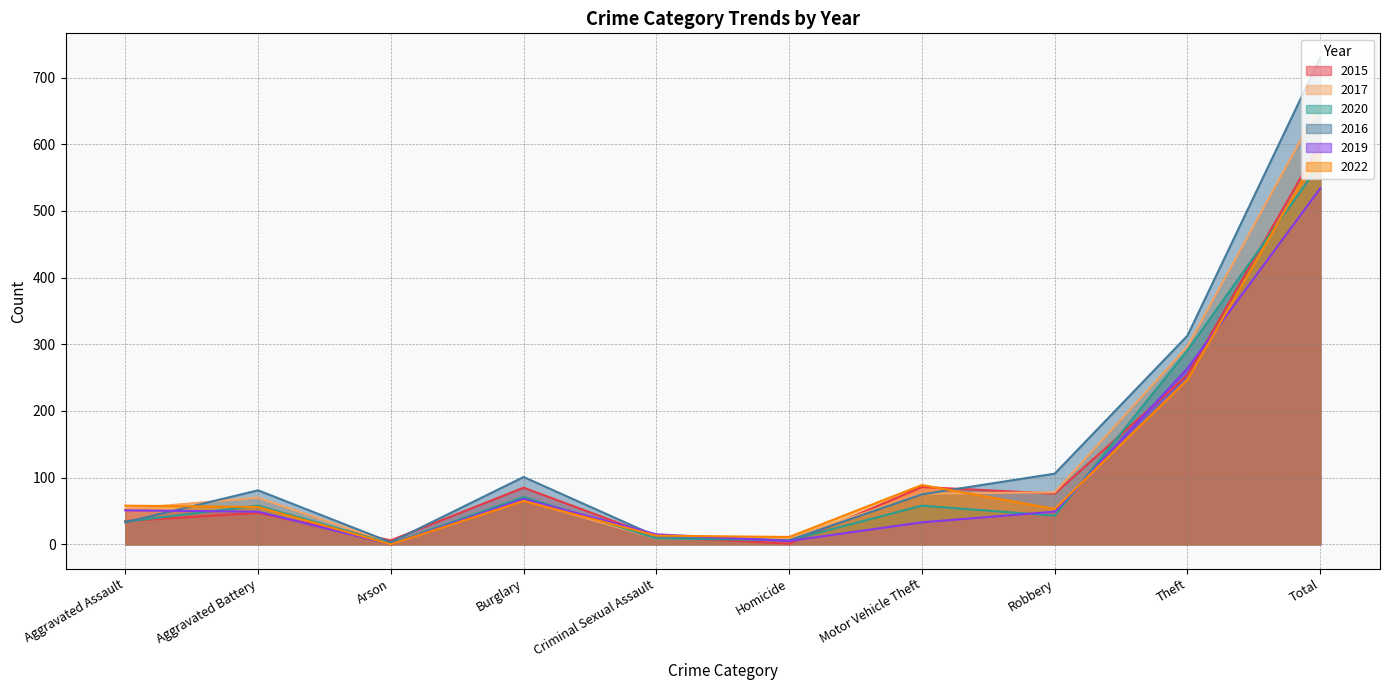

The value of 2020 at Criminal Sexual Assault is 9. True or false?

True